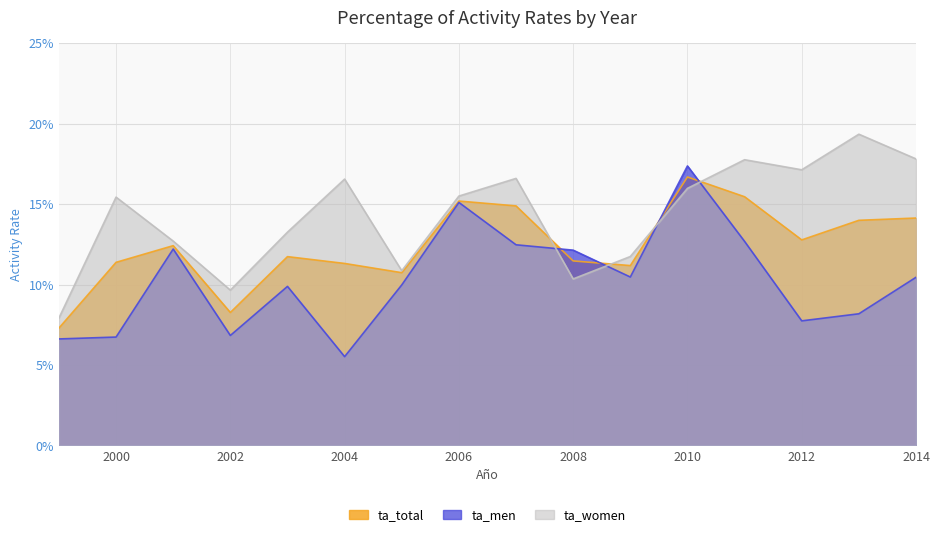

How many ta_men values are between 0 and 1?

16